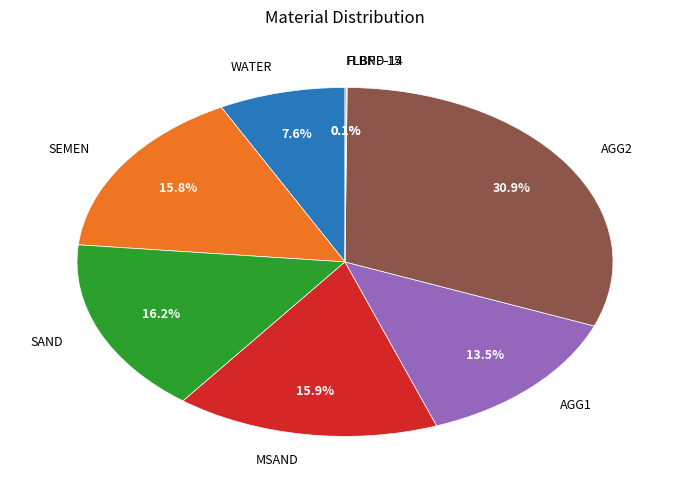

To the nearest percent, what is the difference between the largest and smallest slice percentages?

31%